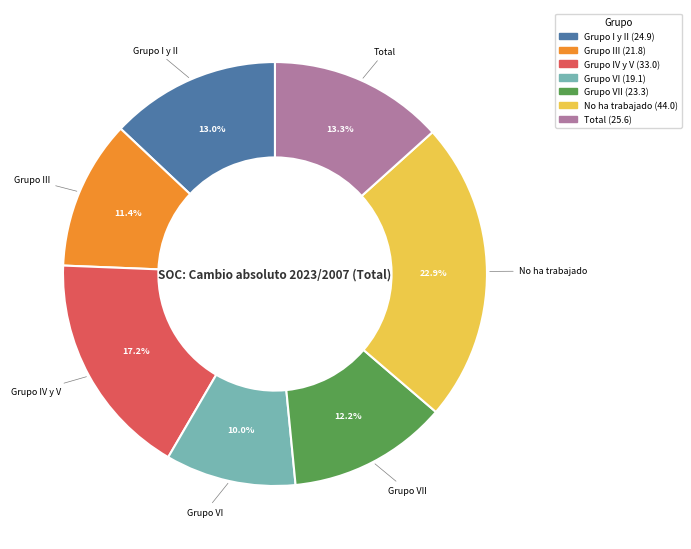

Is there a majority slice in this chart?

No